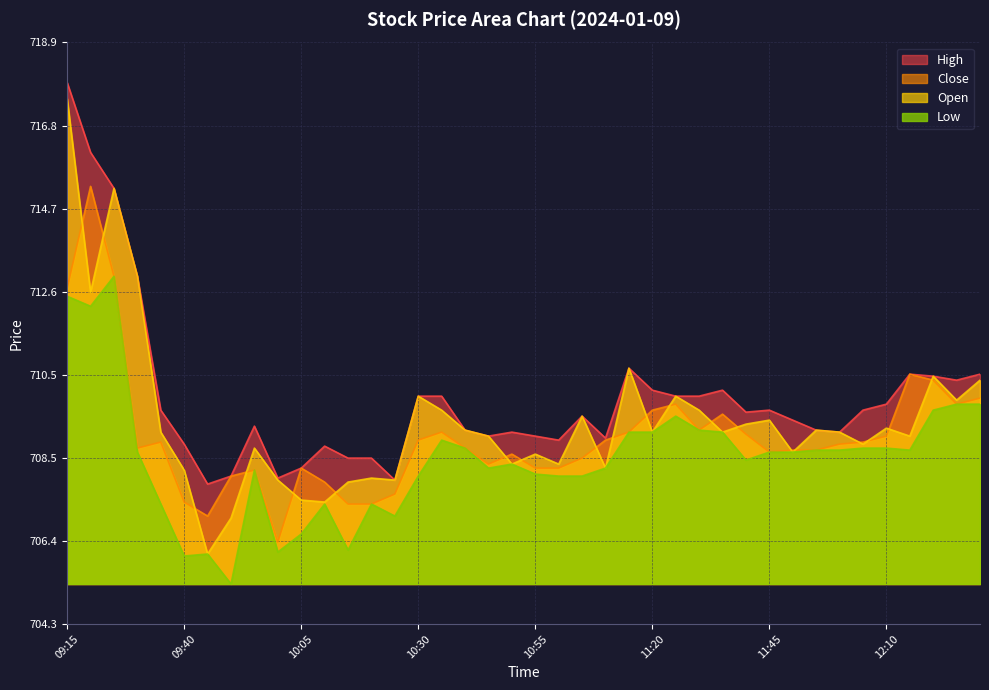

Which category has the highest value in the High series?

09:15